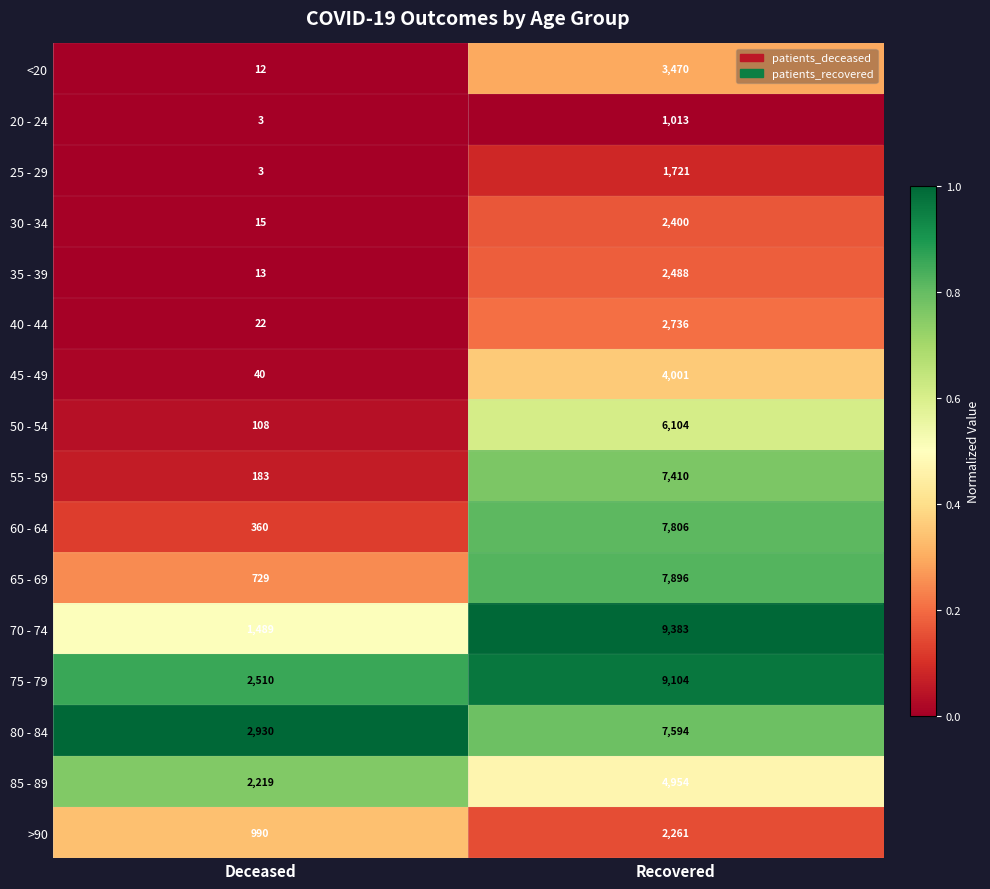

Which series has the largest total across all categories?

75 - 79